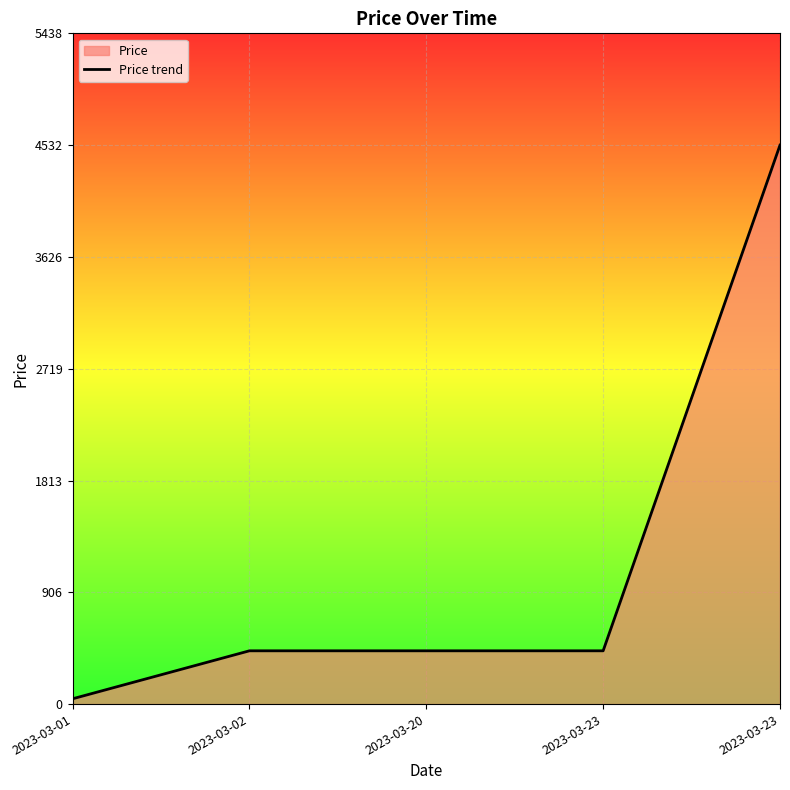

What is the value of the 1st point from the left?

43